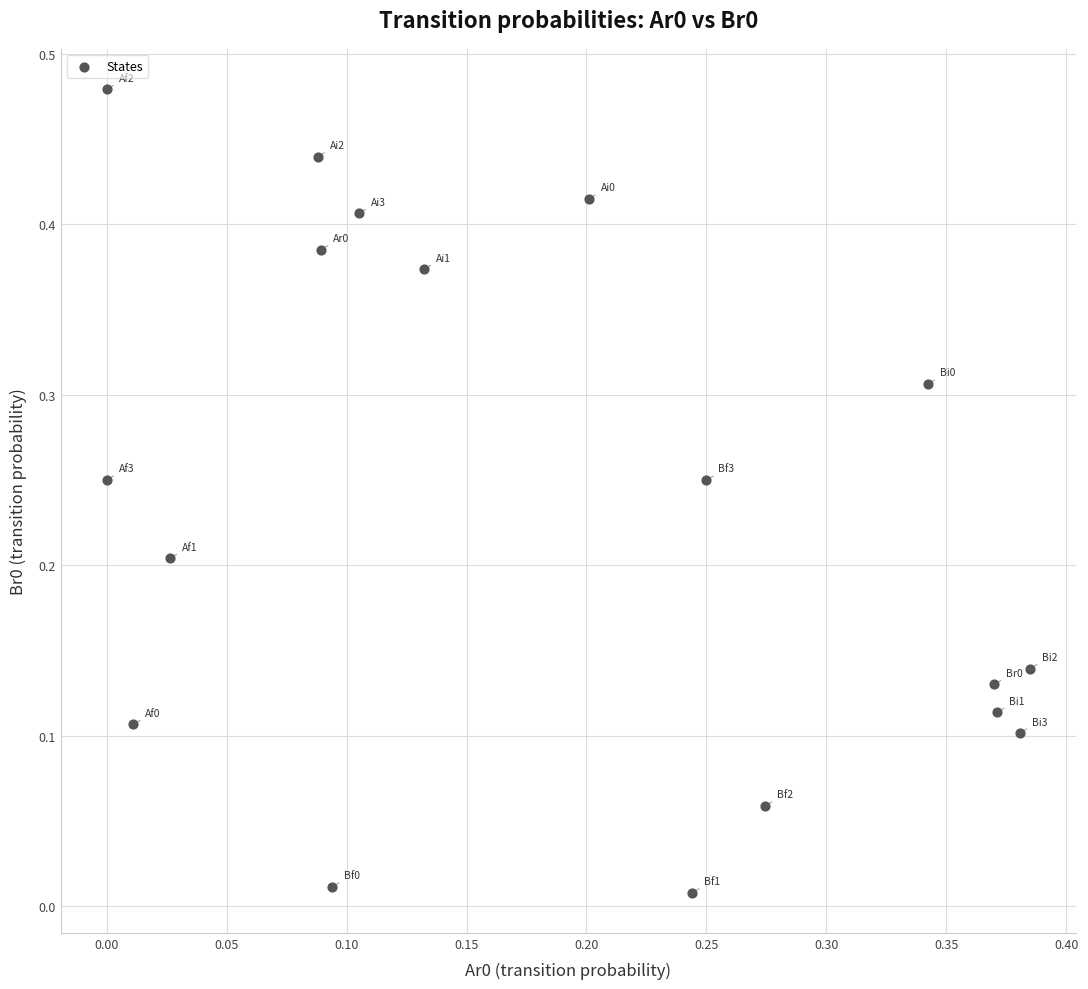

How many data points are displayed?

18